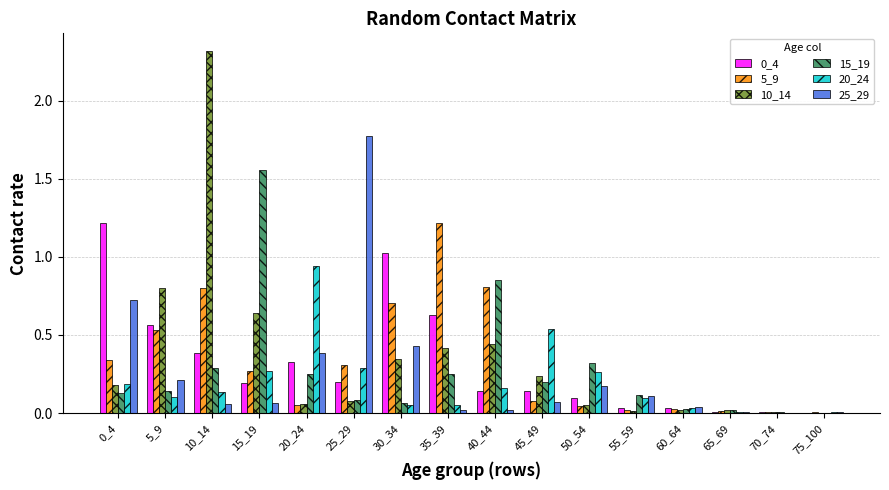

At which category does the chart reach its peak across all series?

10_14